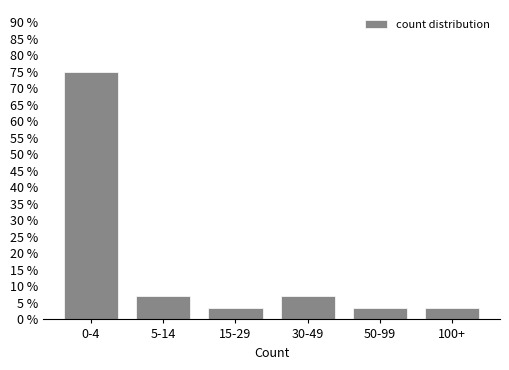

Reading left to right, transcribe all the data shown in this chart.

75.0	7.1	3.6	7.1	3.6	3.6